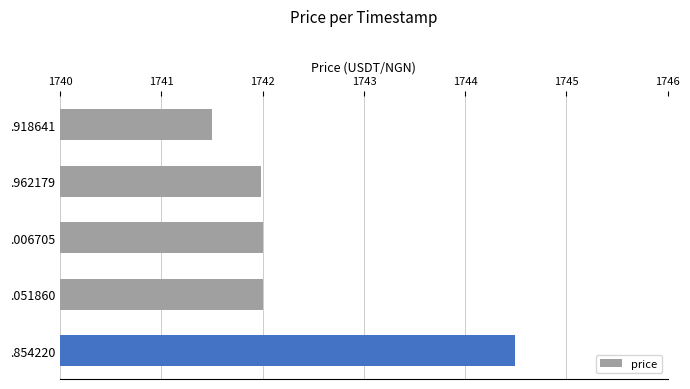

What is the approximate value at .051860?

1742.0